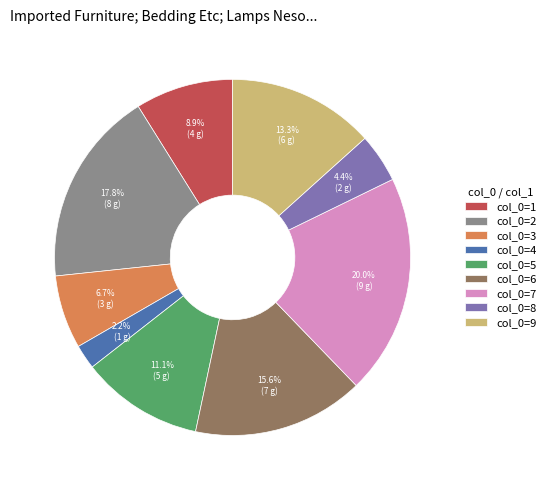

Rank the categories by value from lowest to highest.

col_0=4, col_0=8, col_0=3, col_0=1, col_0=5, col_0=9, col_0=6, col_0=2, col_0=7